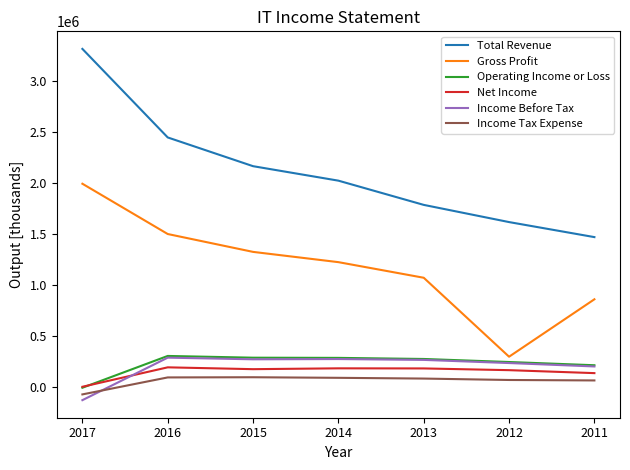

True or false: Gross Profit and Income Before Tax cross at least once.

False